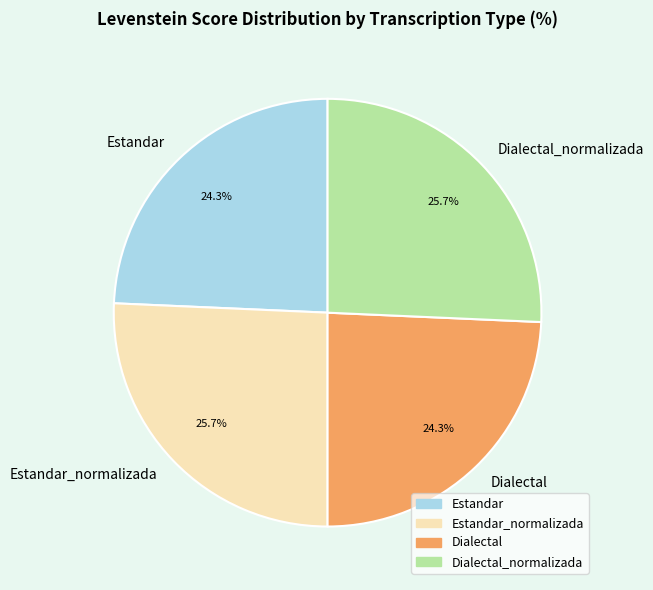

To the nearest percent, what portion does Estandar represent?

24%